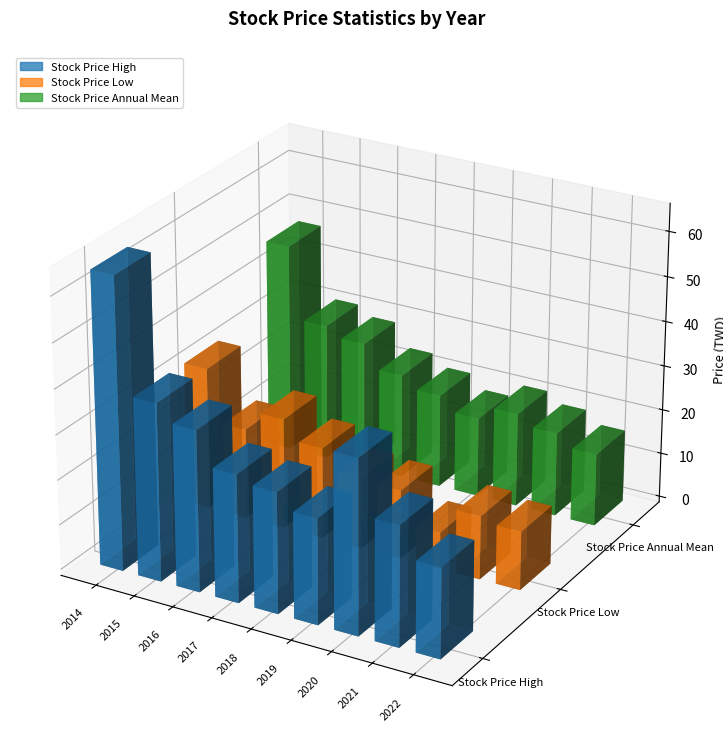

What are all the series names shown in the legend?

Stock Price High, Stock Price Low, Stock Price Annual Mean